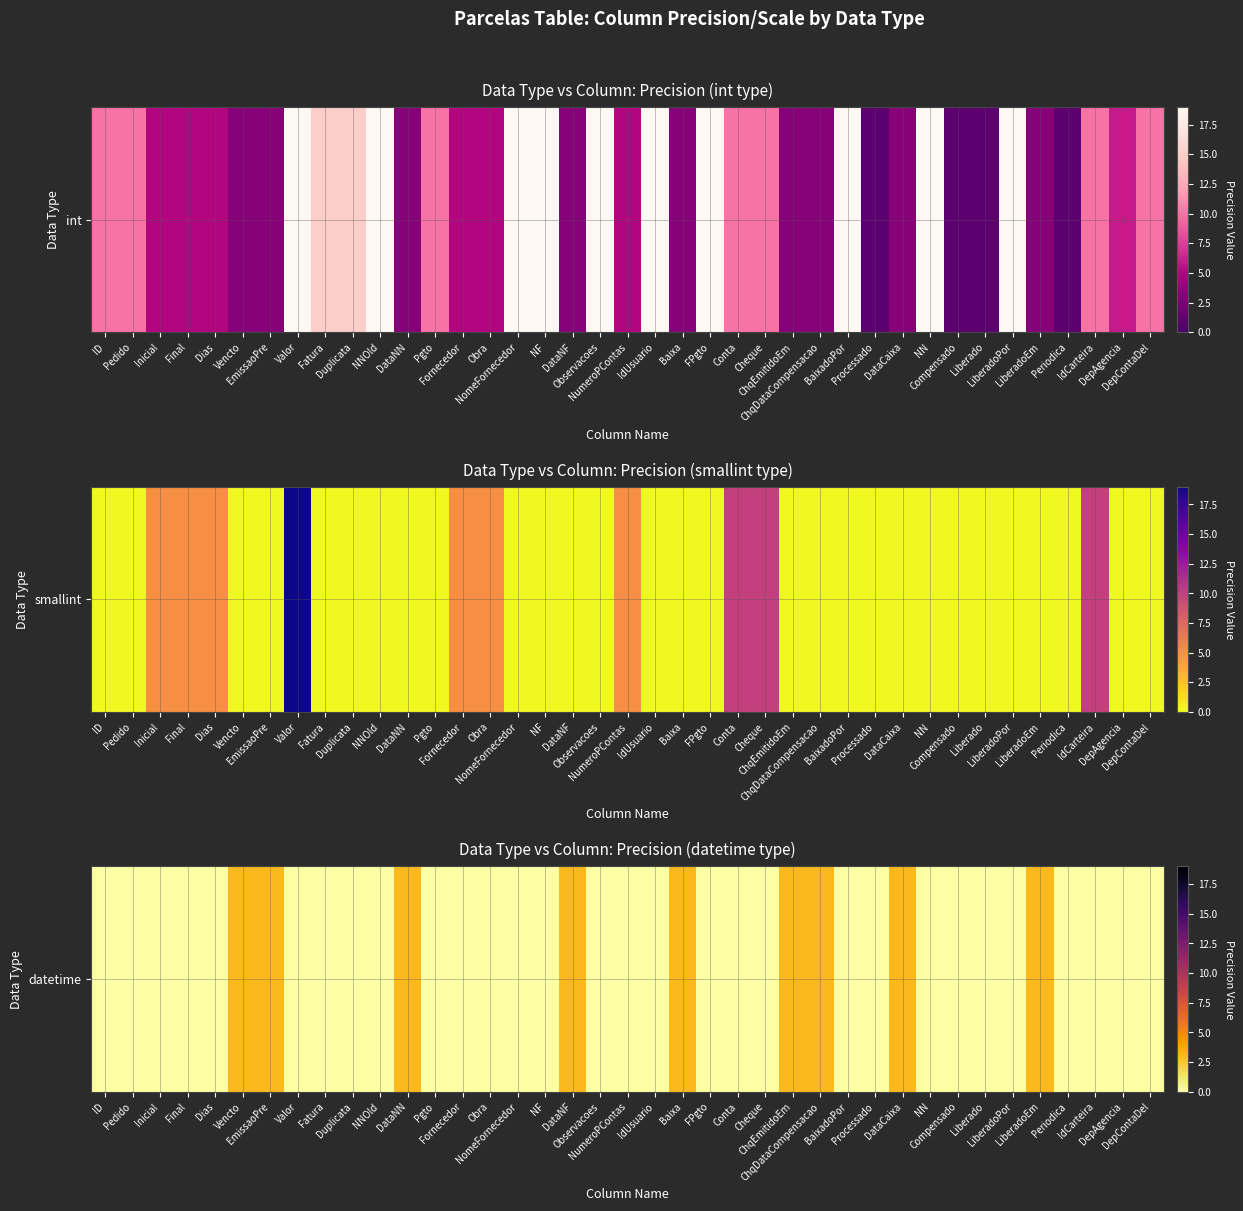

Is it true that the value at Obra is -2?

False